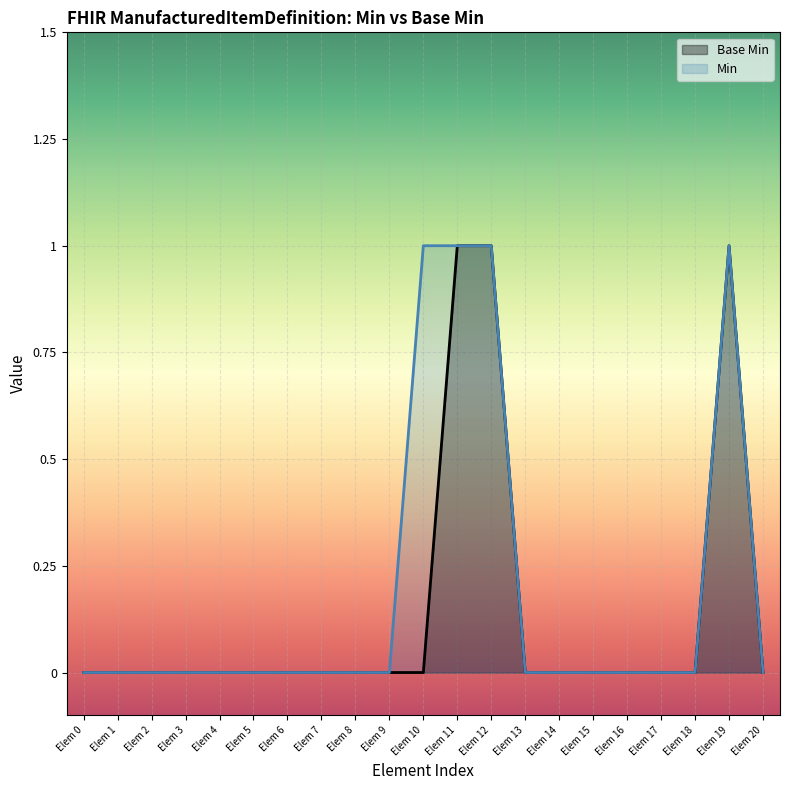

The Min series shows 0 at Elem 20. True or false?

True